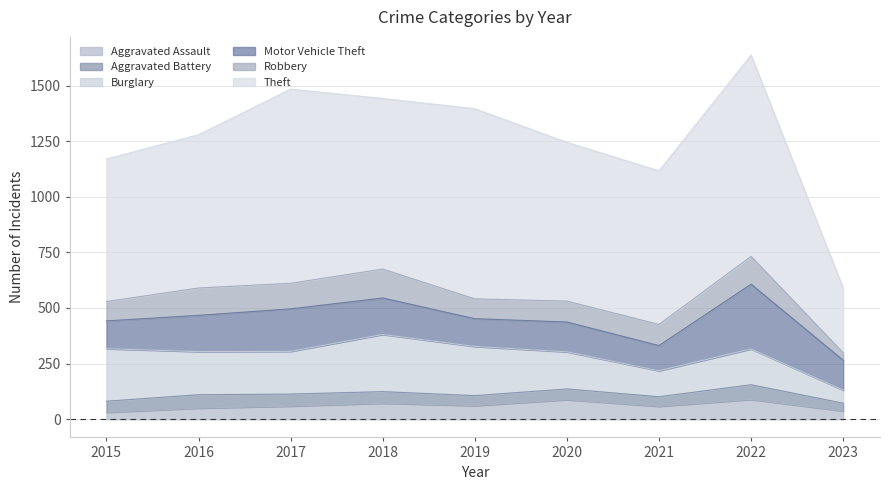

True or false: Burglary has a value of 145 at 2015.

False